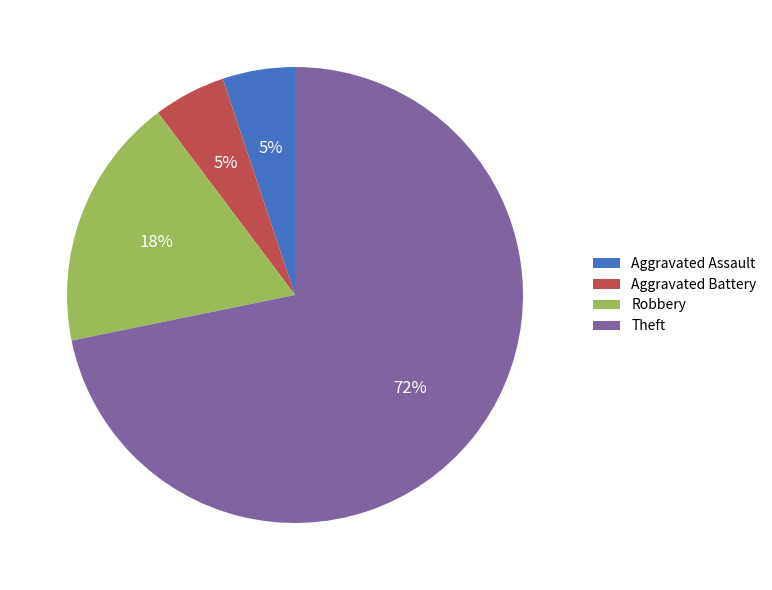

To the nearest percent, what percentage of the pie is Aggravated Assault?

5%